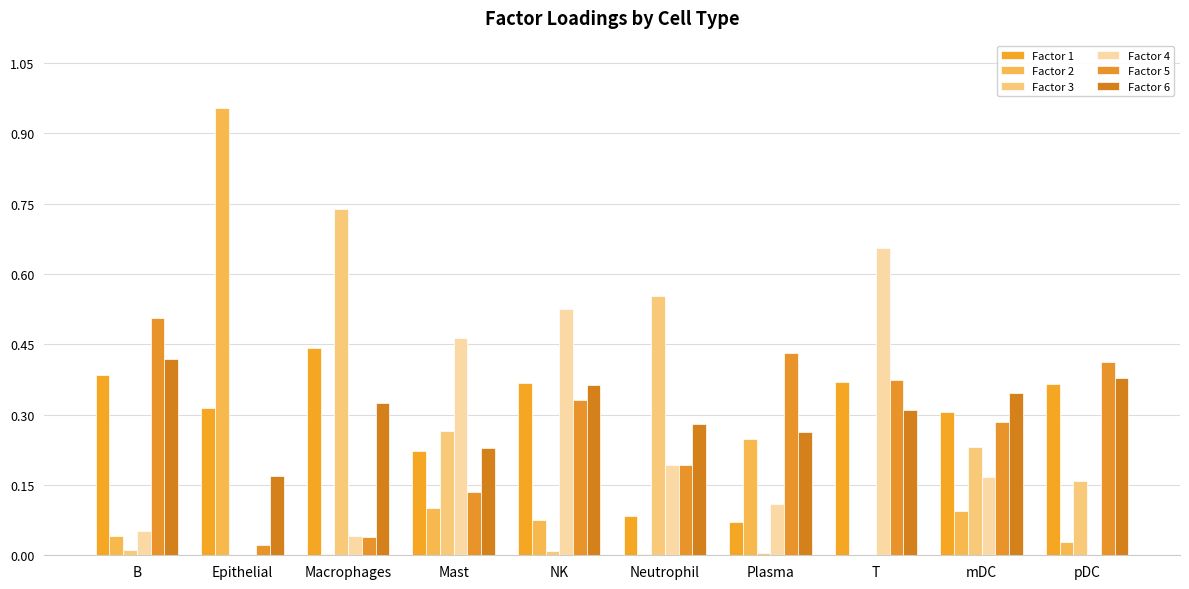

True or false: Factor 4 has a value of 0.5 at NK.

True